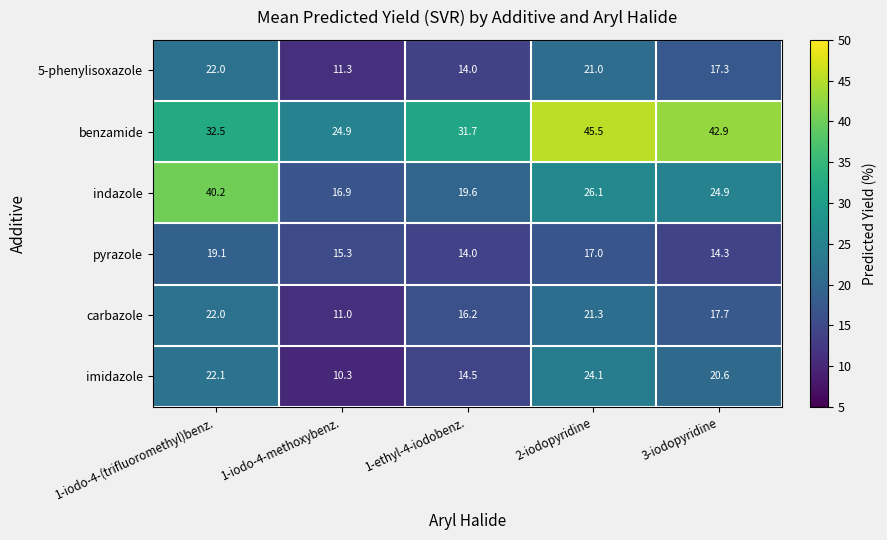

Reading left to right, what are all the values shown in this chart?

5-phenylisoxazole: 1-iodo-4-(trifluoromethyl)benz.=22.0	1-iodo-4-methoxybenz.=11.3	1-ethyl-4-iodobenz.=14.0	2-iodopyridine=21.0	3-iodopyridine=17.3
benzamide: 1-iodo-4-(trifluoromethyl)benz.=32.5	1-iodo-4-methoxybenz.=24.9	1-ethyl-4-iodobenz.=31.7	2-iodopyridine=45.5	3-iodopyridine=42.9
indazole: 1-iodo-4-(trifluoromethyl)benz.=40.2	1-iodo-4-methoxybenz.=16.9	1-ethyl-4-iodobenz.=19.6	2-iodopyridine=26.1	3-iodopyridine=24.9
pyrazole: 1-iodo-4-(trifluoromethyl)benz.=19.1	1-iodo-4-methoxybenz.=15.3	1-ethyl-4-iodobenz.=14.0	2-iodopyridine=17.0	3-iodopyridine=14.3
carbazole: 1-iodo-4-(trifluoromethyl)benz.=22.0	1-iodo-4-methoxybenz.=11.0	1-ethyl-4-iodobenz.=16.2	2-iodopyridine=21.3	3-iodopyridine=17.7
imidazole: 1-iodo-4-(trifluoromethyl)benz.=22.1	1-iodo-4-methoxybenz.=10.3	1-ethyl-4-iodobenz.=14.5	2-iodopyridine=24.1	3-iodopyridine=20.6